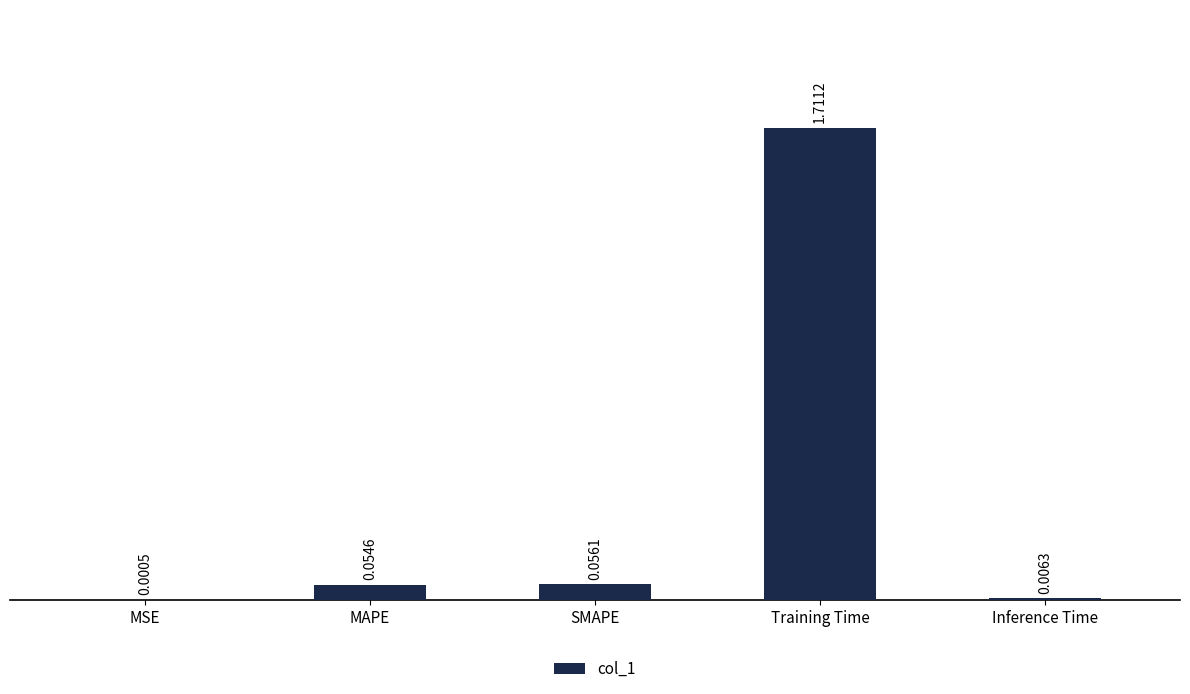

Where is the data nearest to the value 0?

MSE